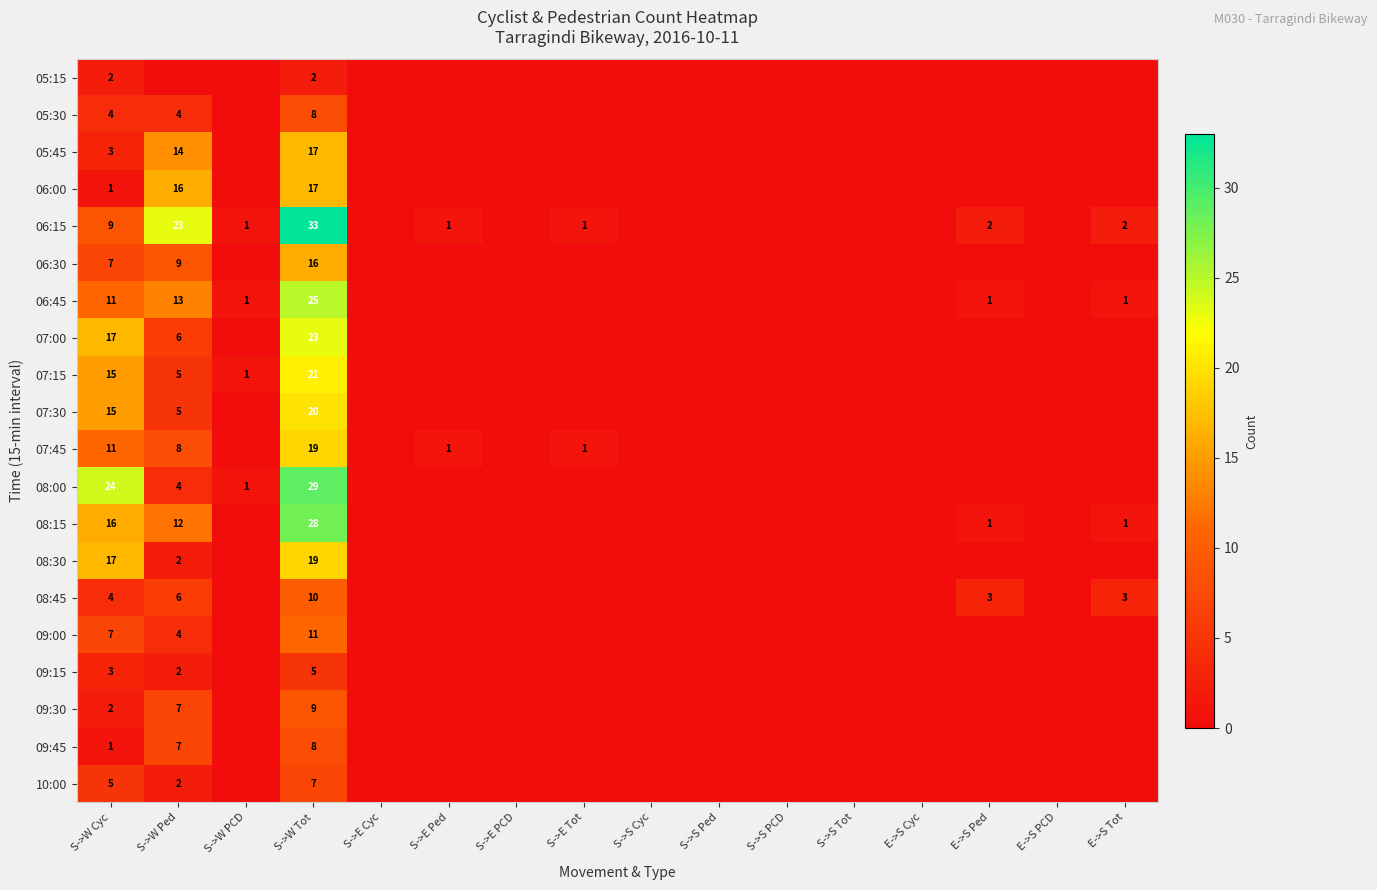

The value of 08:00 at S->W Tot is 17. True or false?

False